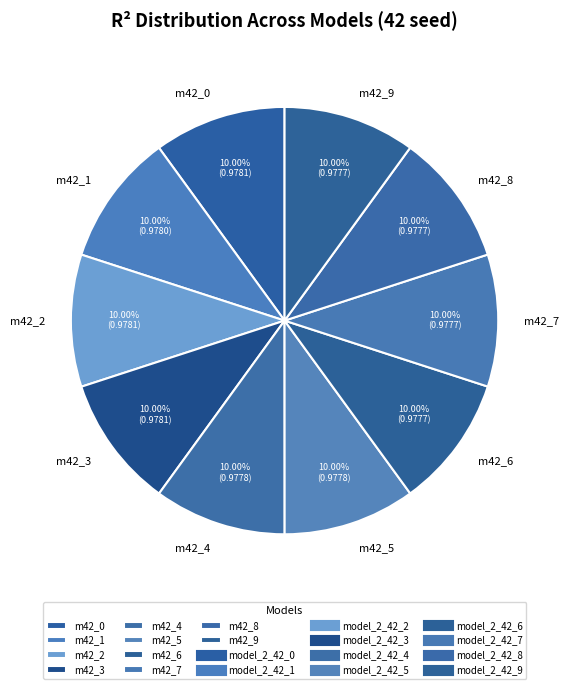

Is the sum of m42_8 and m42_4 greater than half?

No